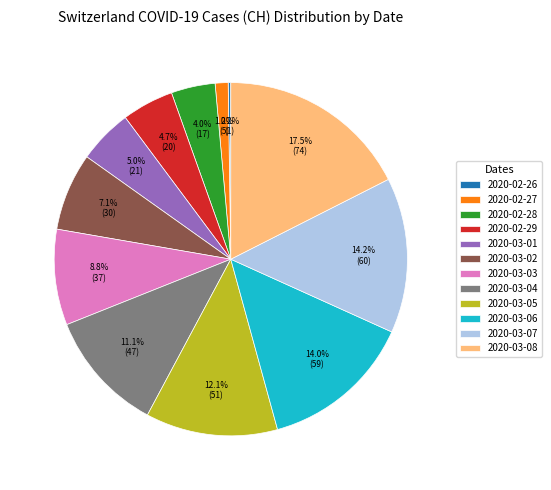

Between 2020-02-27 and 2020-03-04, which is larger?

2020-03-04